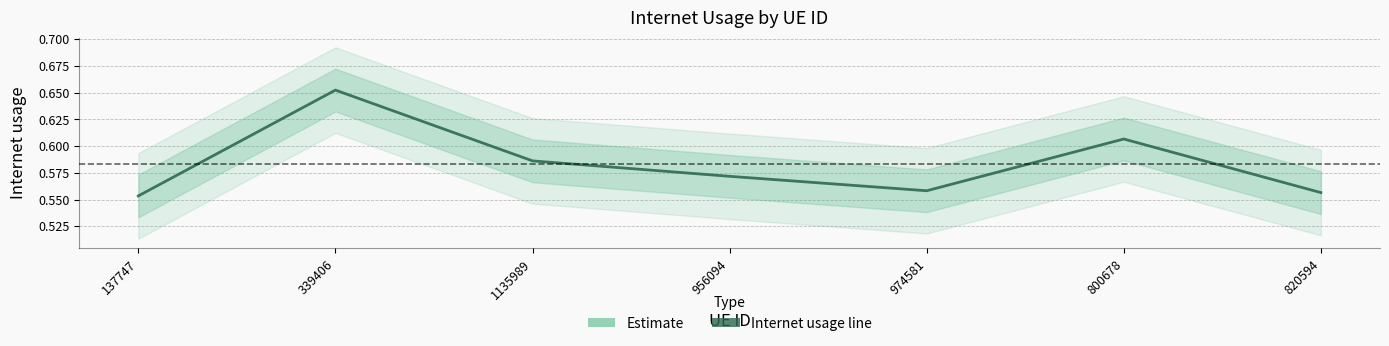

How many points are higher than both their immediate neighbors (excluding endpoints)?

2